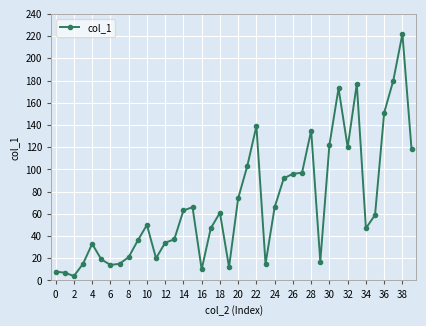

What is the greatest value displayed?

222